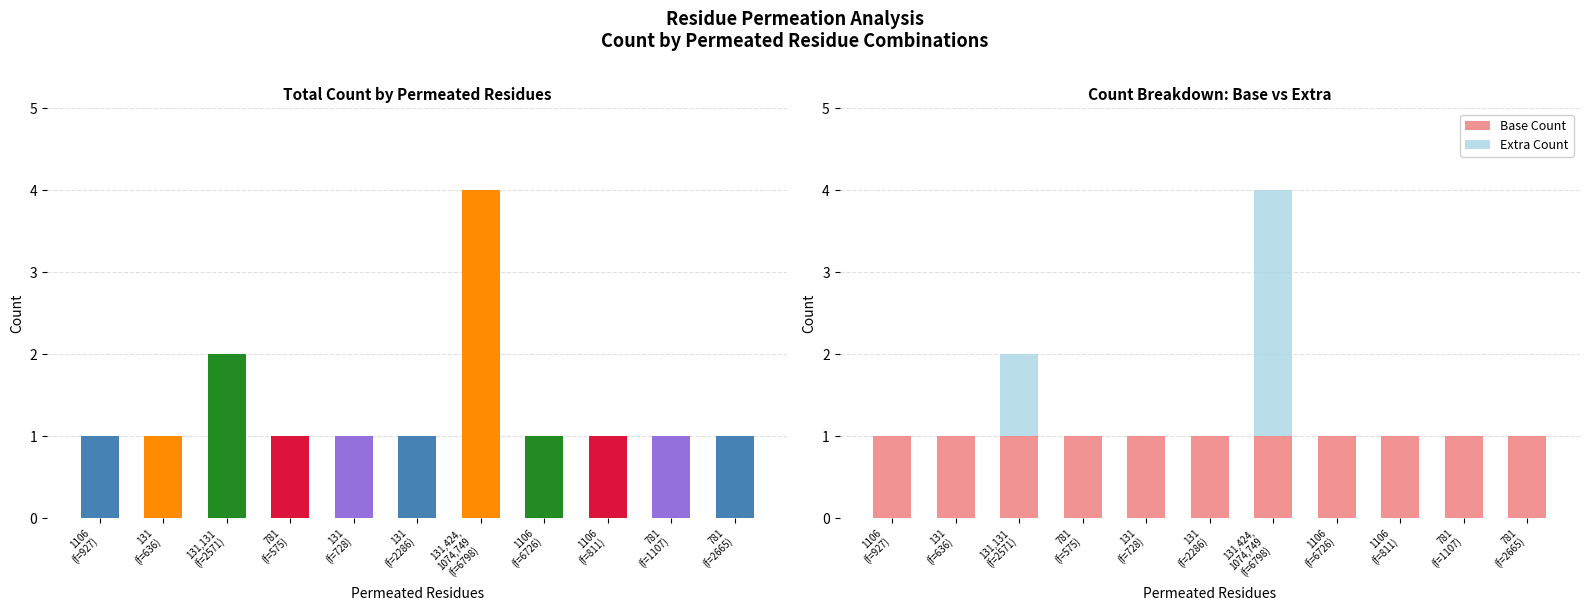

What is the spread (max minus min) of values at 781
(f=2665)?

1